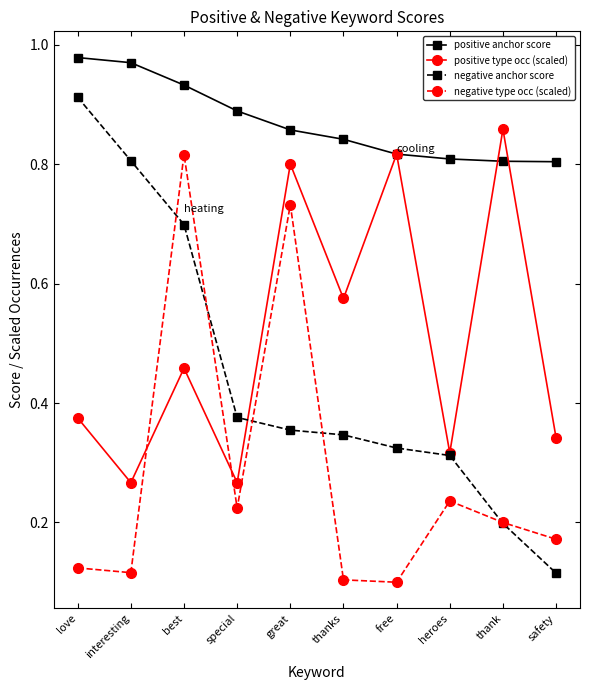

The value of positive type occ (scaled) at interesting is 0.5. True or false?

False